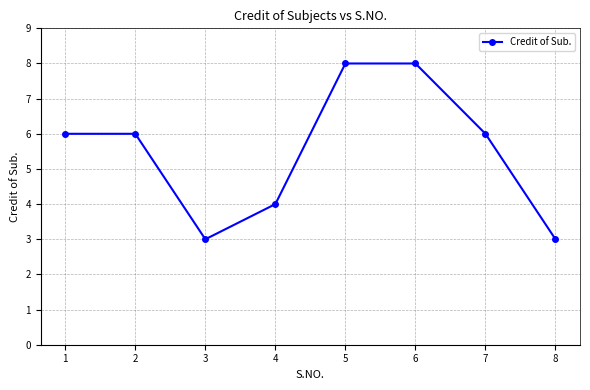

Is this an area chart (filled region under the line)?

No